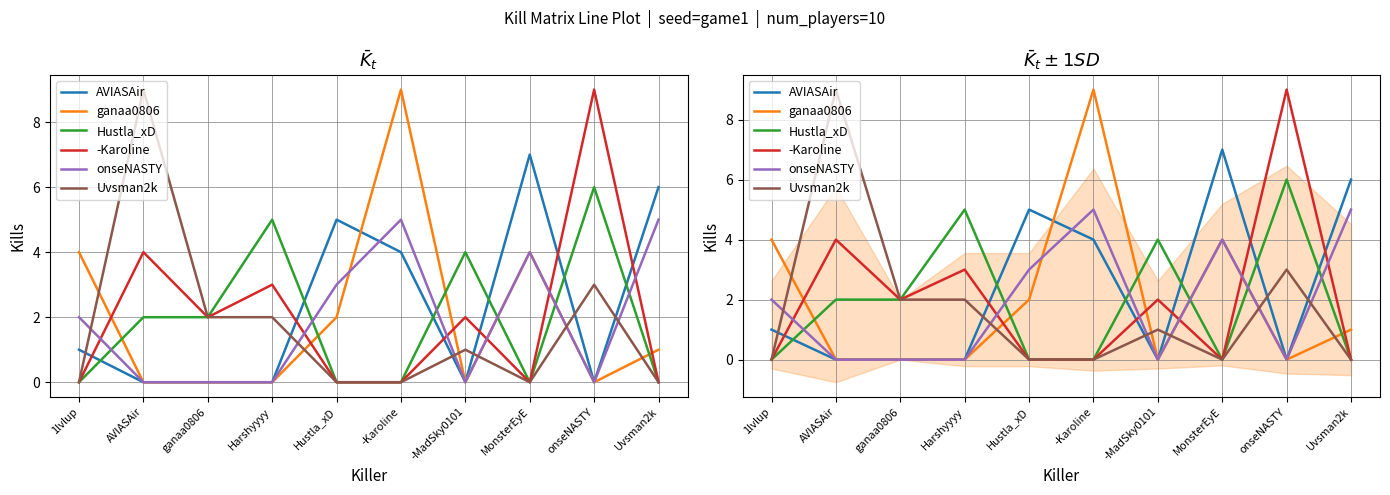

What is the approximate value of onseNASTY at Hustla_xD?

3